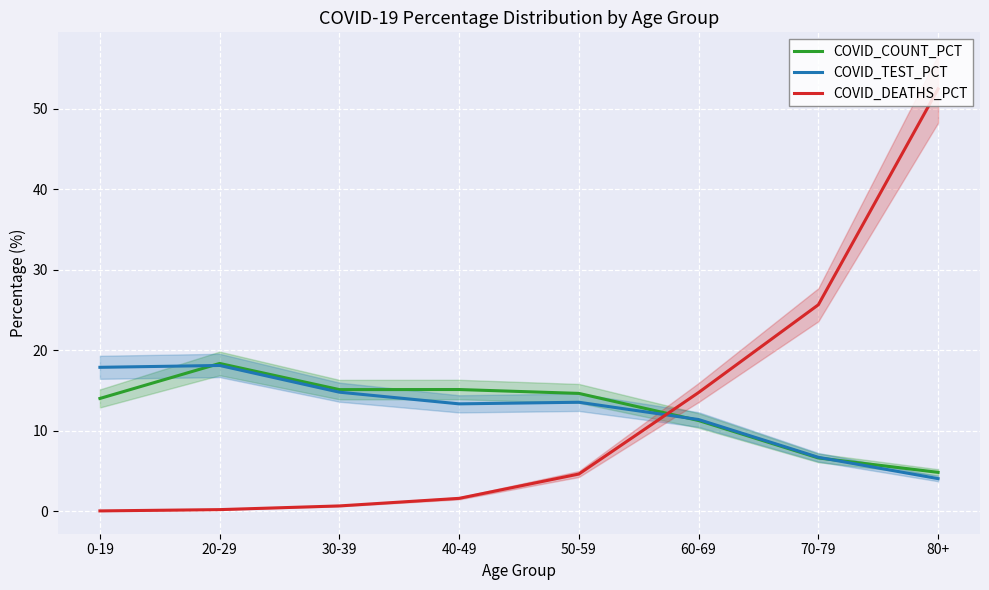

Between 40-49 and 60-69, which series saw the biggest shift?

COVID_DEATHS_PCT